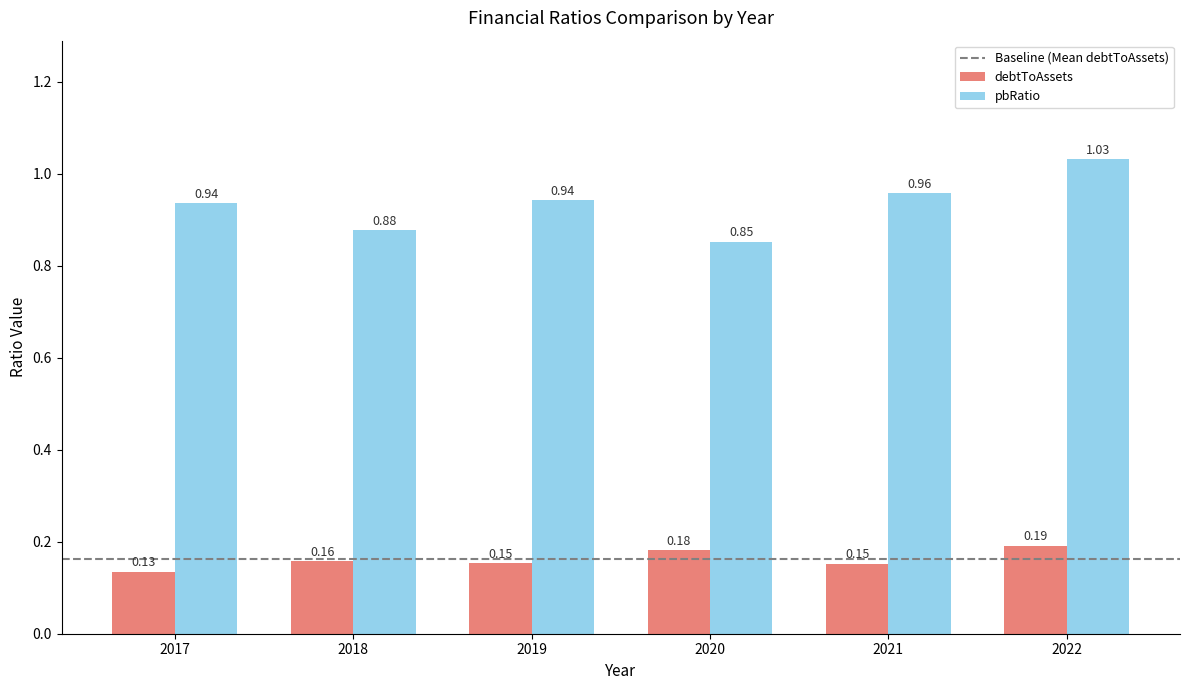

At how many categories does at least one series exceed 0?

6